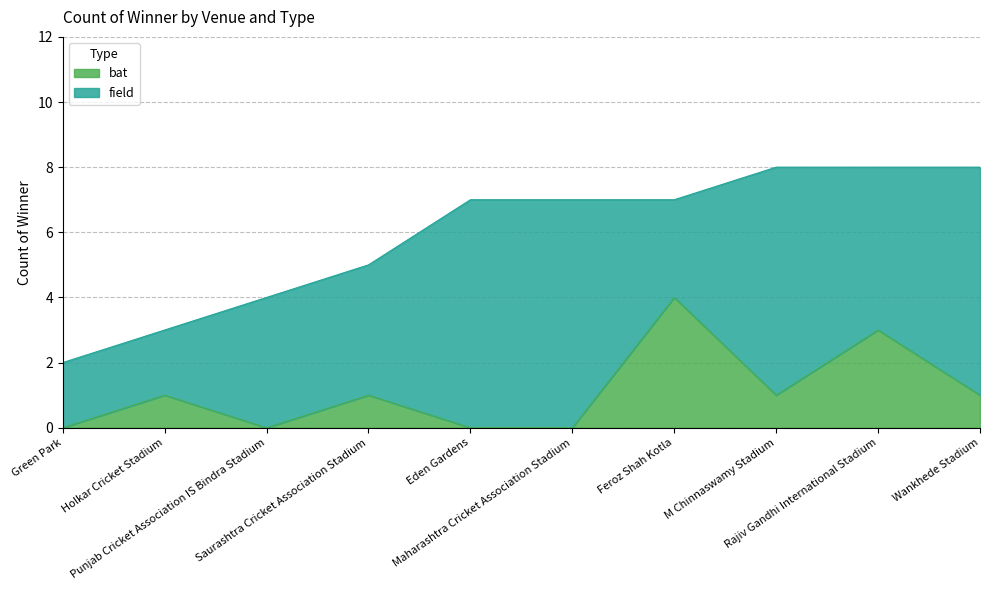

Where is the data nearest to the value 2?

Holkar Cricket Stadium